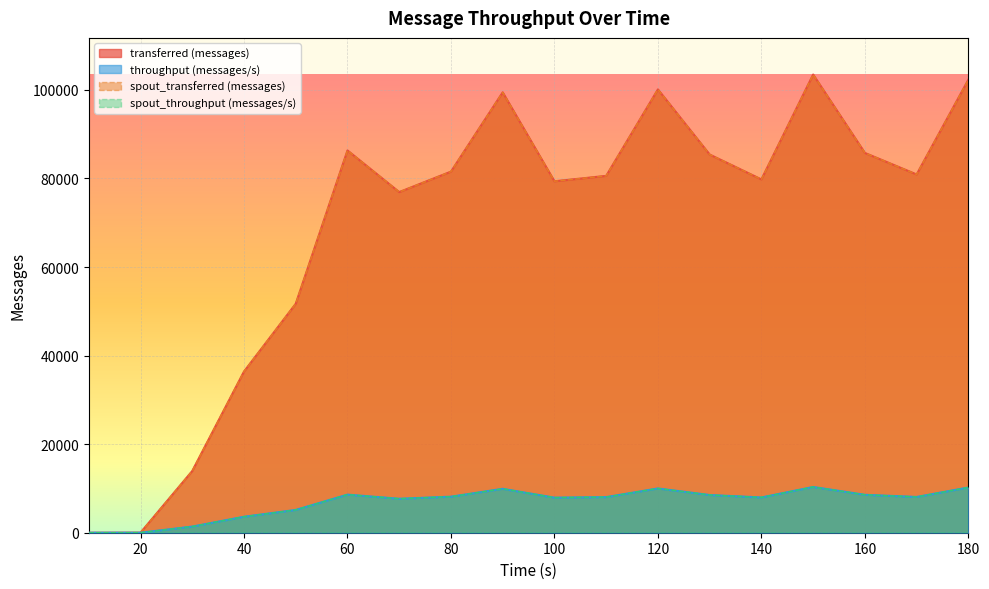

What is the sum of all spout_transferred (messages) values?

1243920